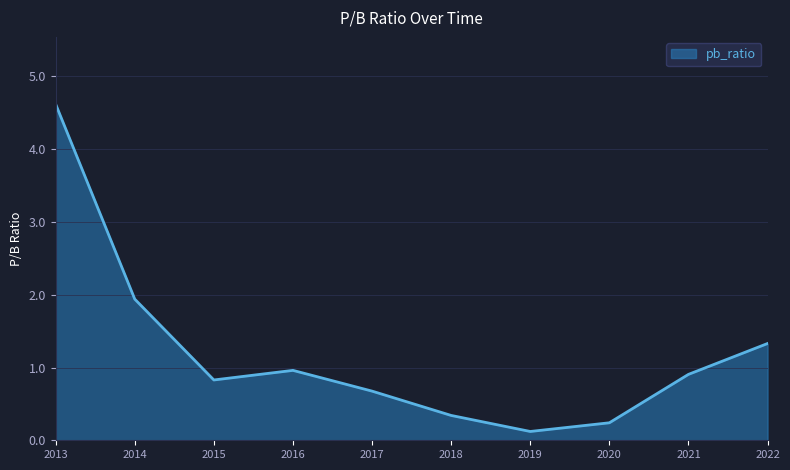

What is the sum of all values?

12.0